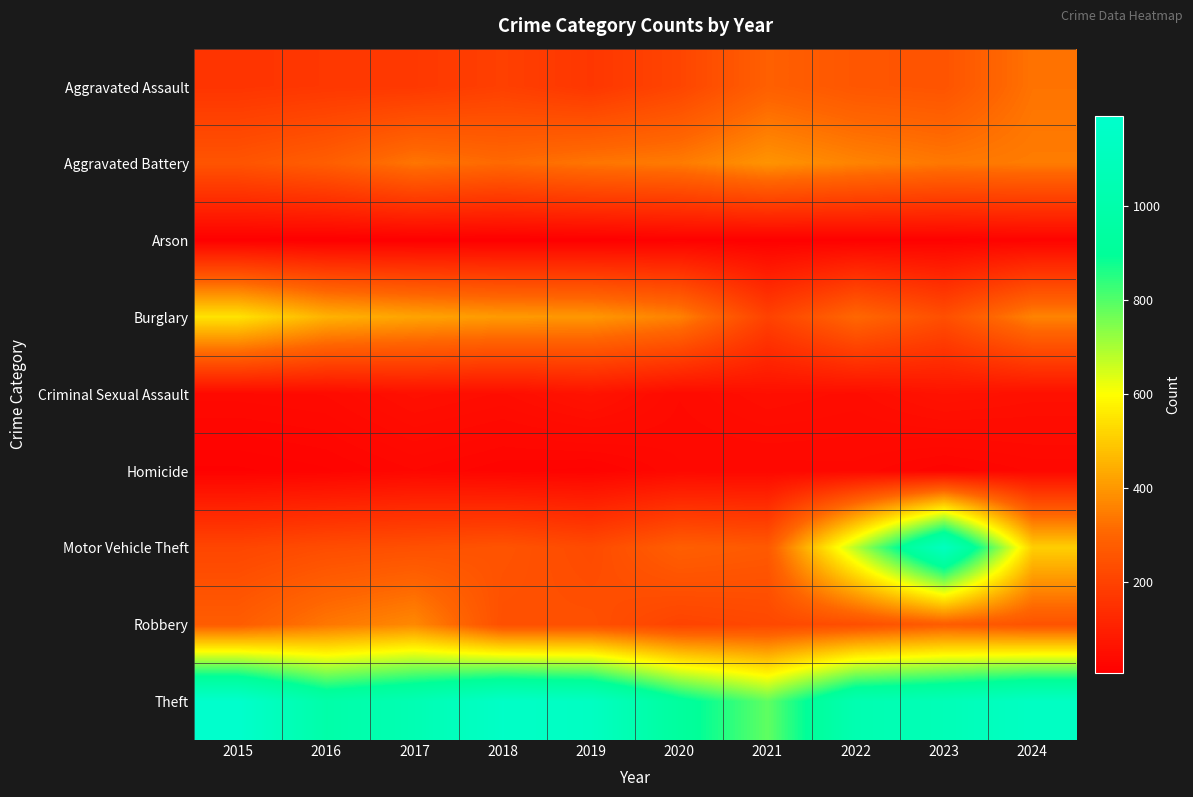

At 2020, list the series in order from largest to smallest.

Theft, Burglary, Aggravated Battery, Motor Vehicle Theft, Aggravated Assault, Robbery, Criminal Sexual Assault, Homicide, Arson